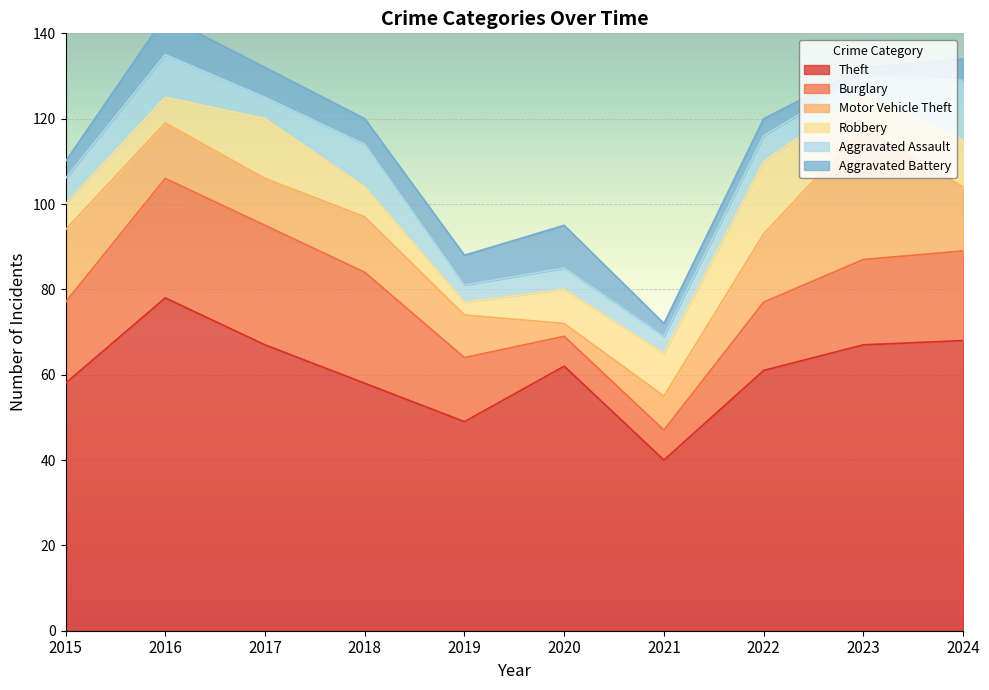

True or false: Theft and Aggravated Assault cross at least once.

False